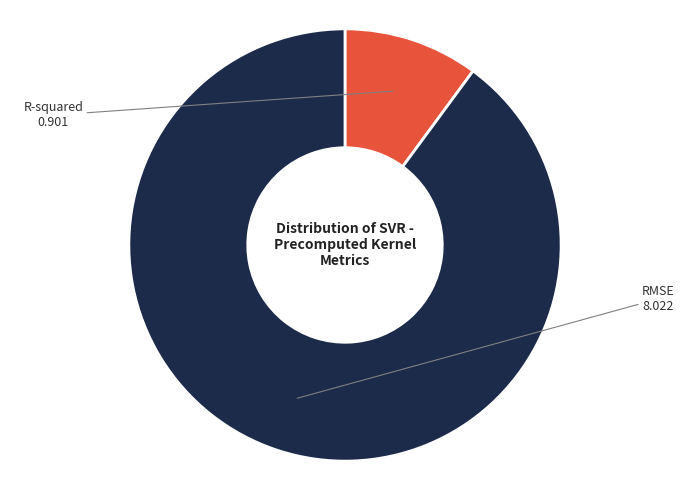

Which slice represents more than half of the pie?

RMSE